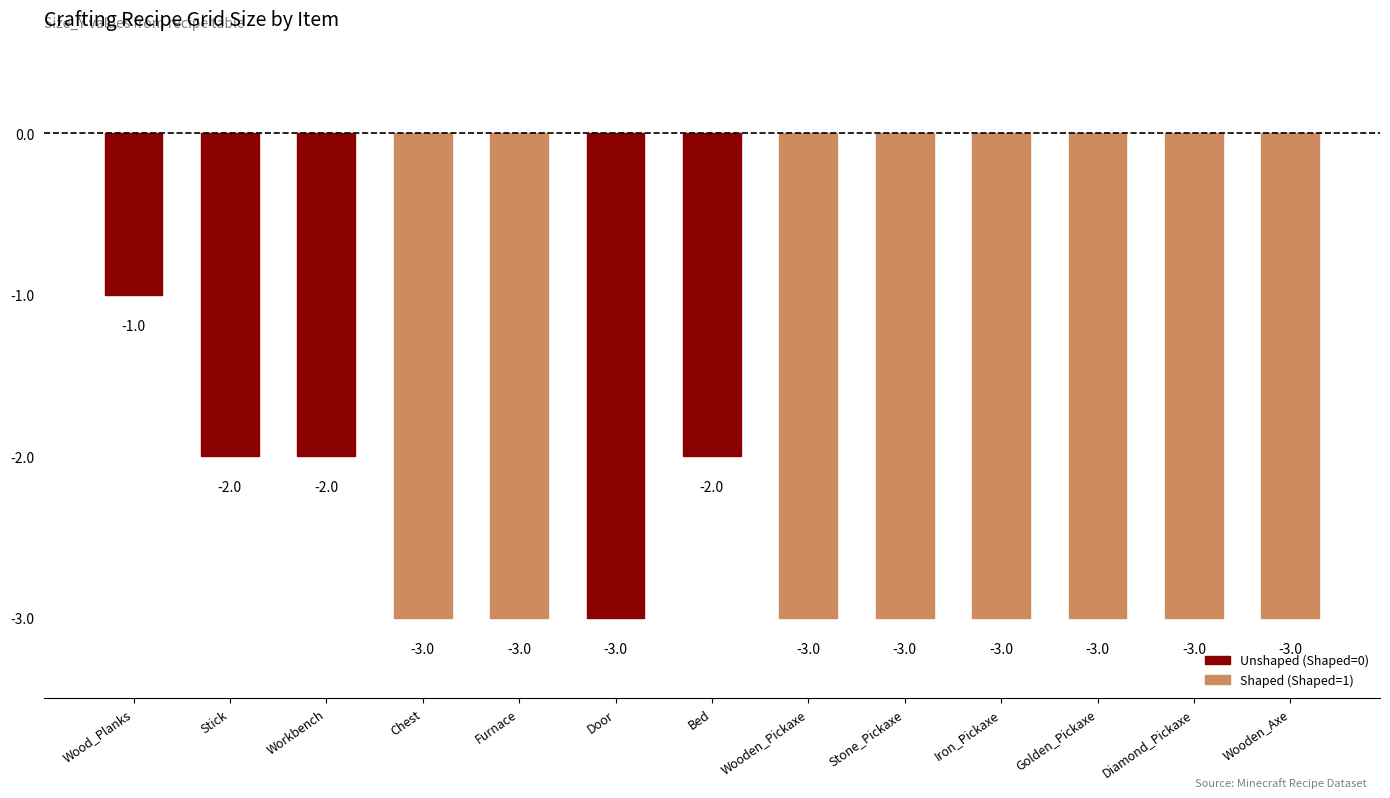

What is the label of the 1st bar from the left?

Wood_Planks